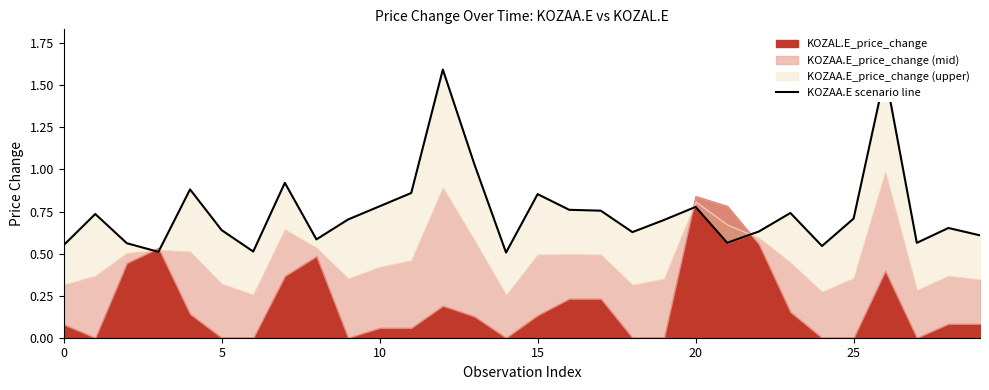

How many points are higher than both their immediate neighbors (excluding endpoints)?

9